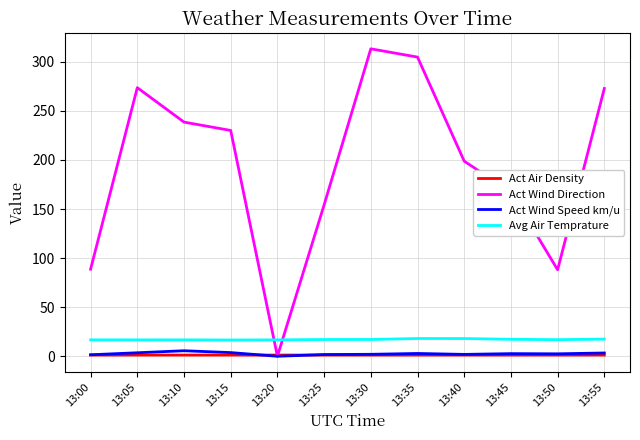

True or false: Act Wind Direction has a value of 198.8 at 13:40.

True